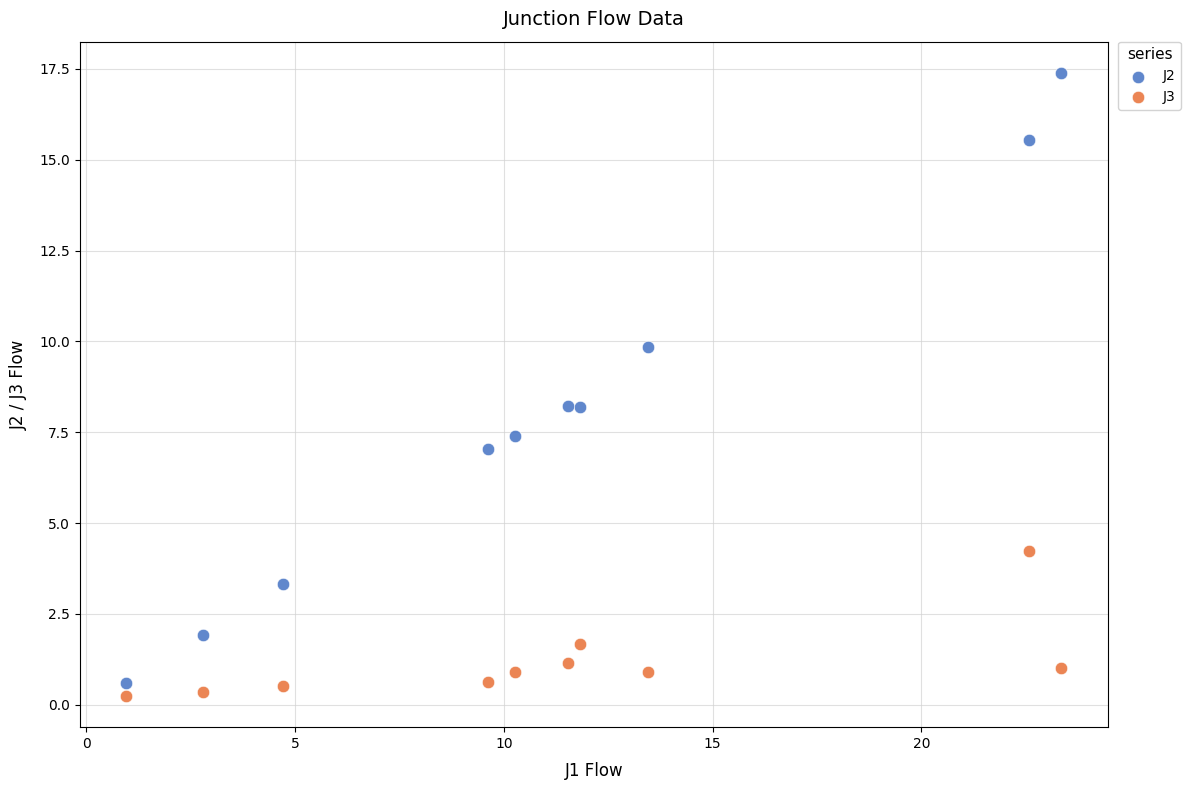

Which series contains the highest Y value?

J2